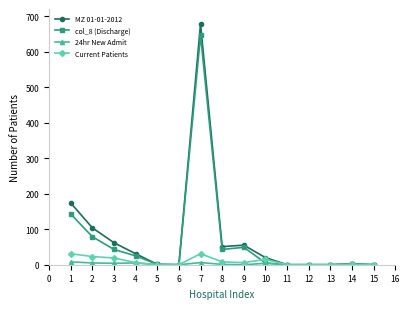

Which series has the largest total across all categories?

MZ 01-01-2012